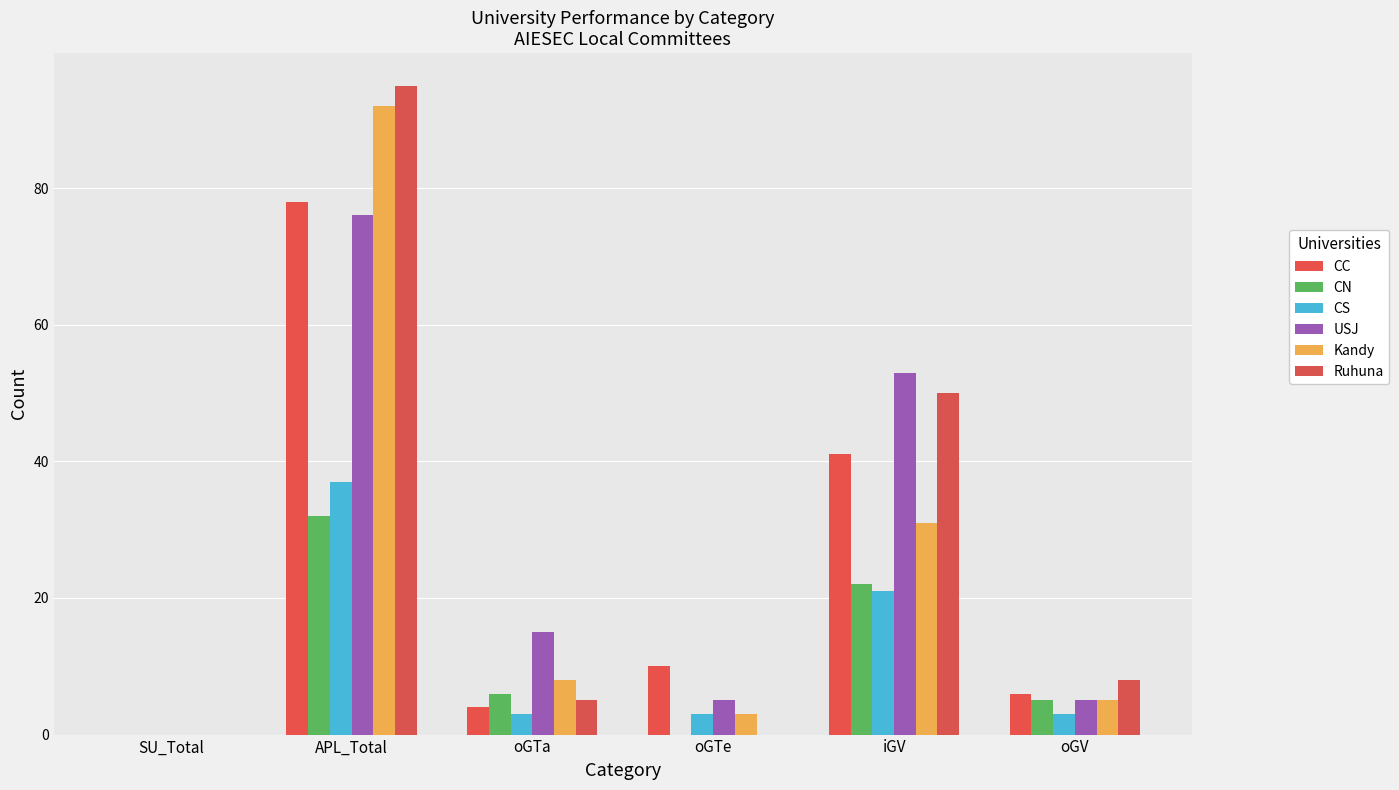

What is the sum of all Kandy values?

139